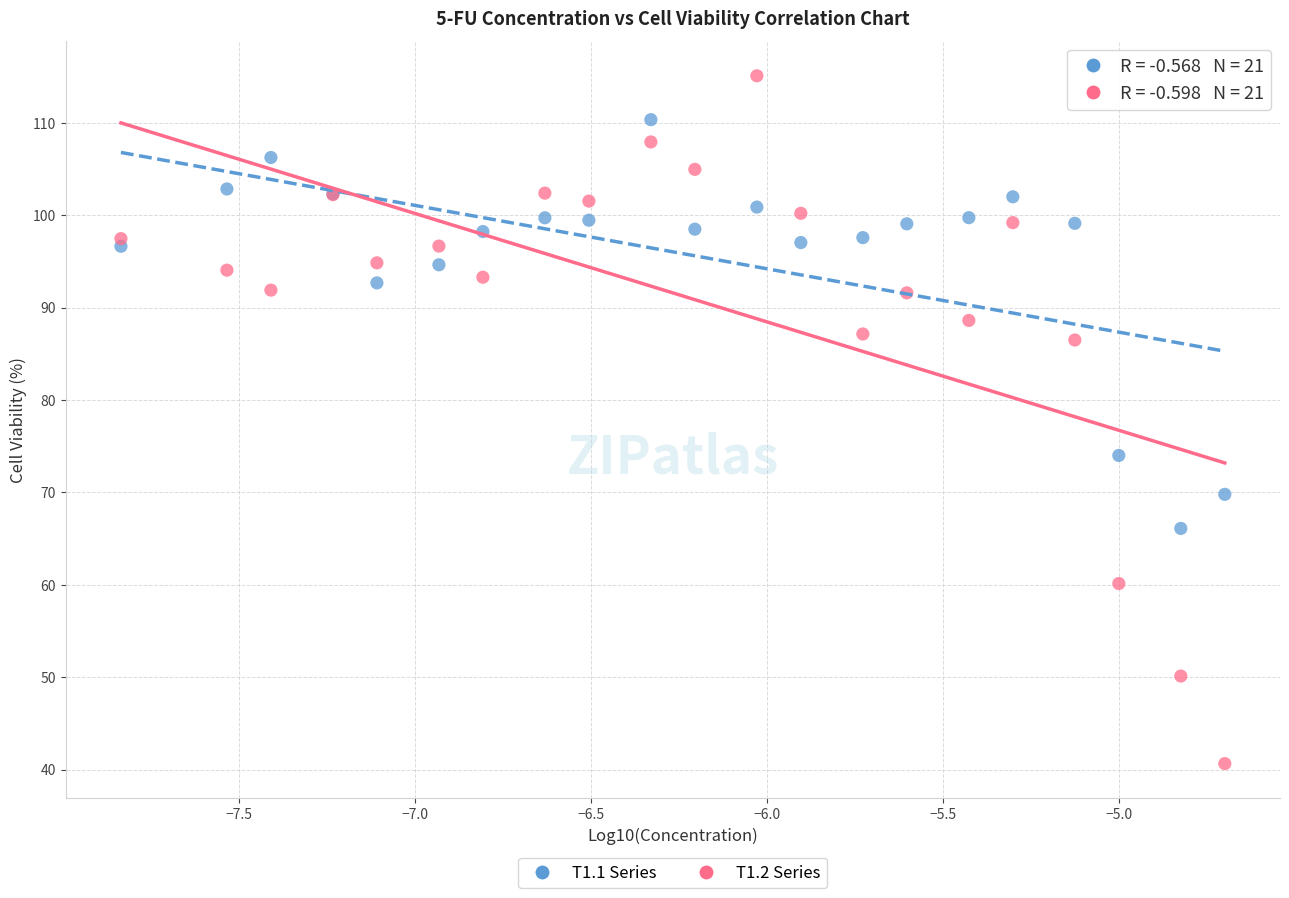

Across all series, what Y value is closest to 77?

74.0